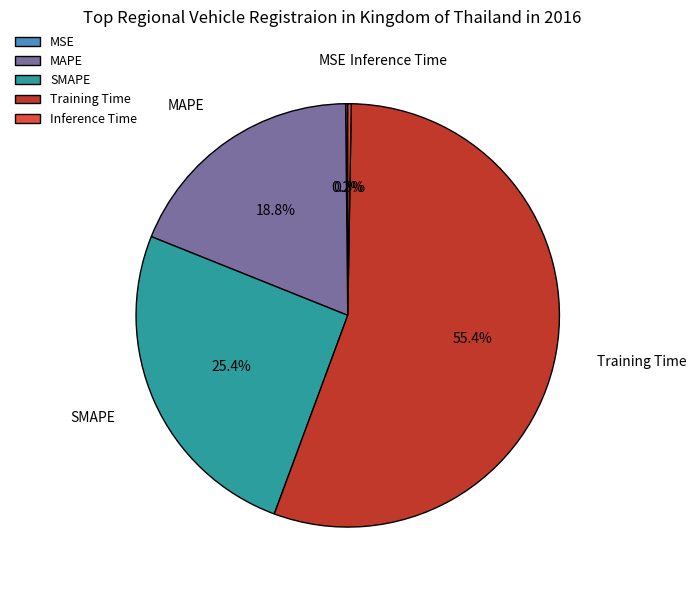

Which category has the biggest portion of the pie?

Training Time